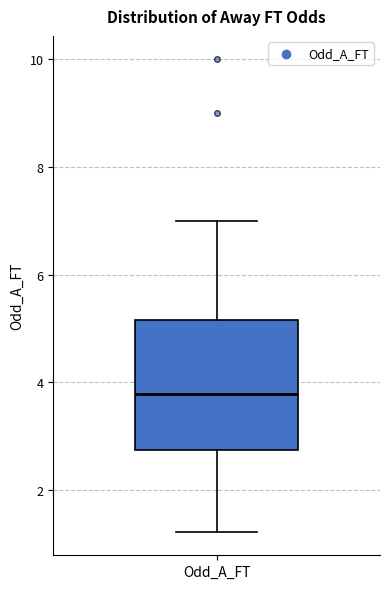

Read this box plot against the y-axis: the position of the median line, the range covered by the box, and the ends of both whiskers. The values are not printed on the chart, so give them approximately, as read against the axis.

median 3.8, box 2.8 to 5.2, whiskers 1.2 to 7.0